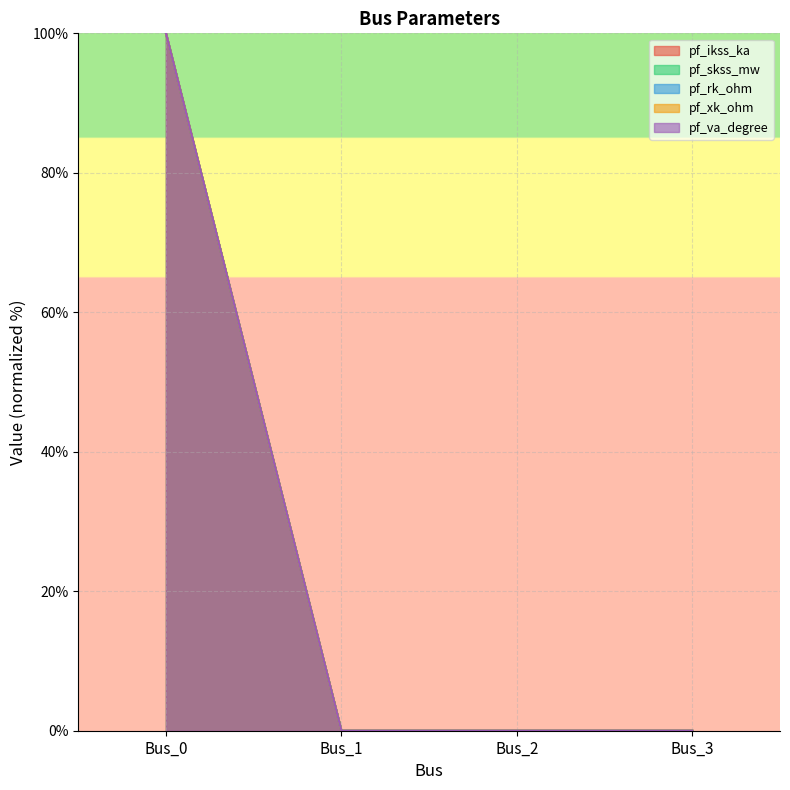

At which label does pf_skss_mw reach its peak?

Bus_0